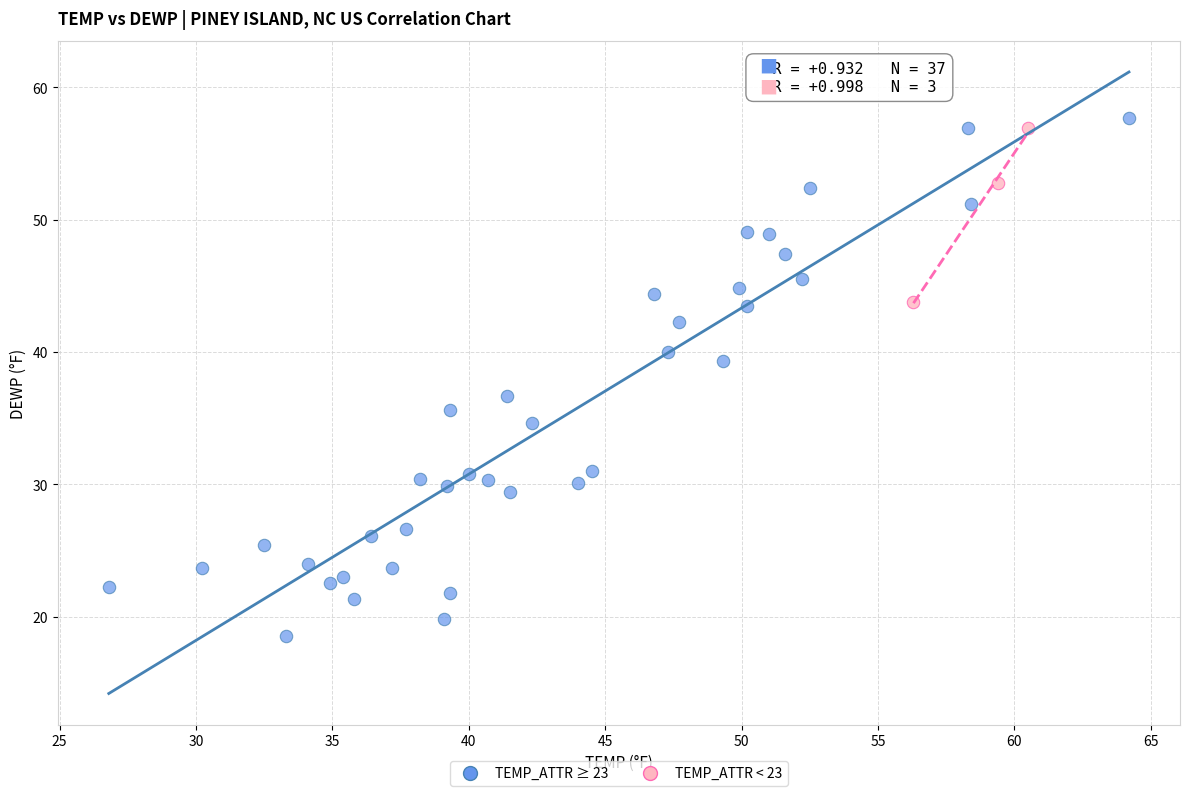

Which series contains the lowest Y value?

TEMP_ATTR ≥ 23